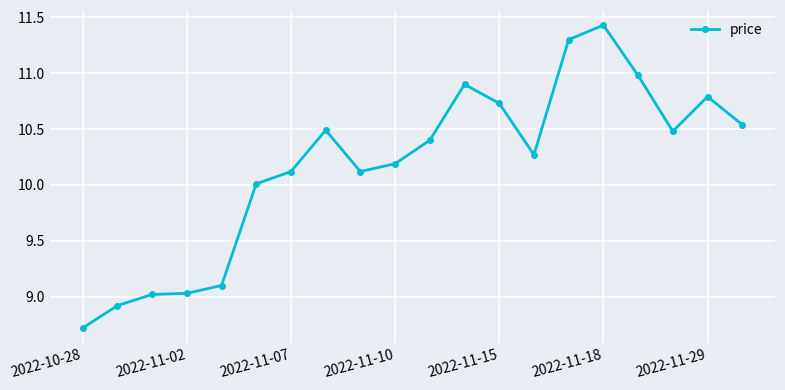

What is the value of the 1st point from the left?

8.7